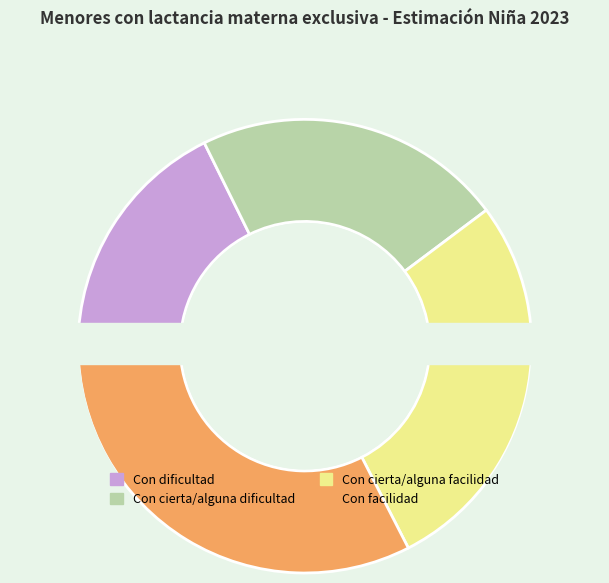

What is the change in value from Con dificultad to Con cierta/alguna dificultad?

+0.1